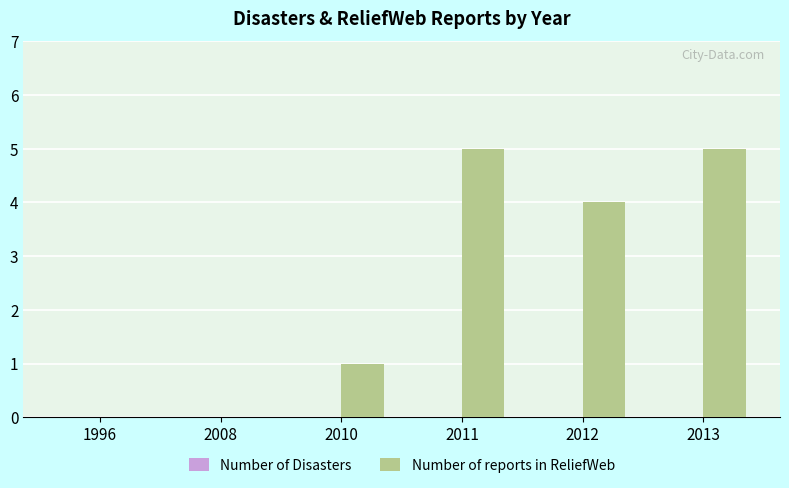

Which has a higher value, 2010 or 2008?

2010